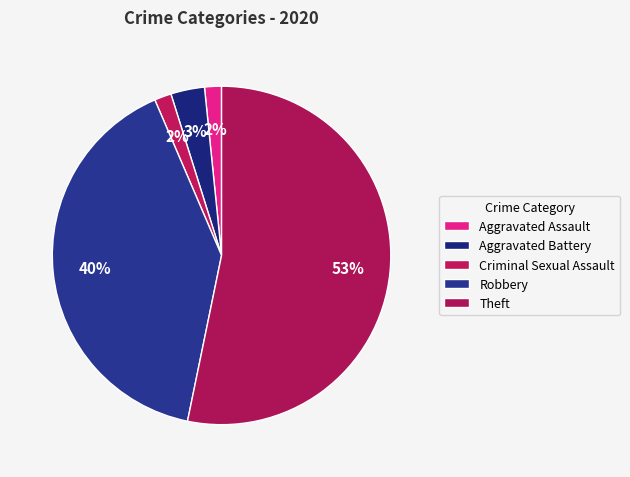

Count the number of slices in the pie.

5